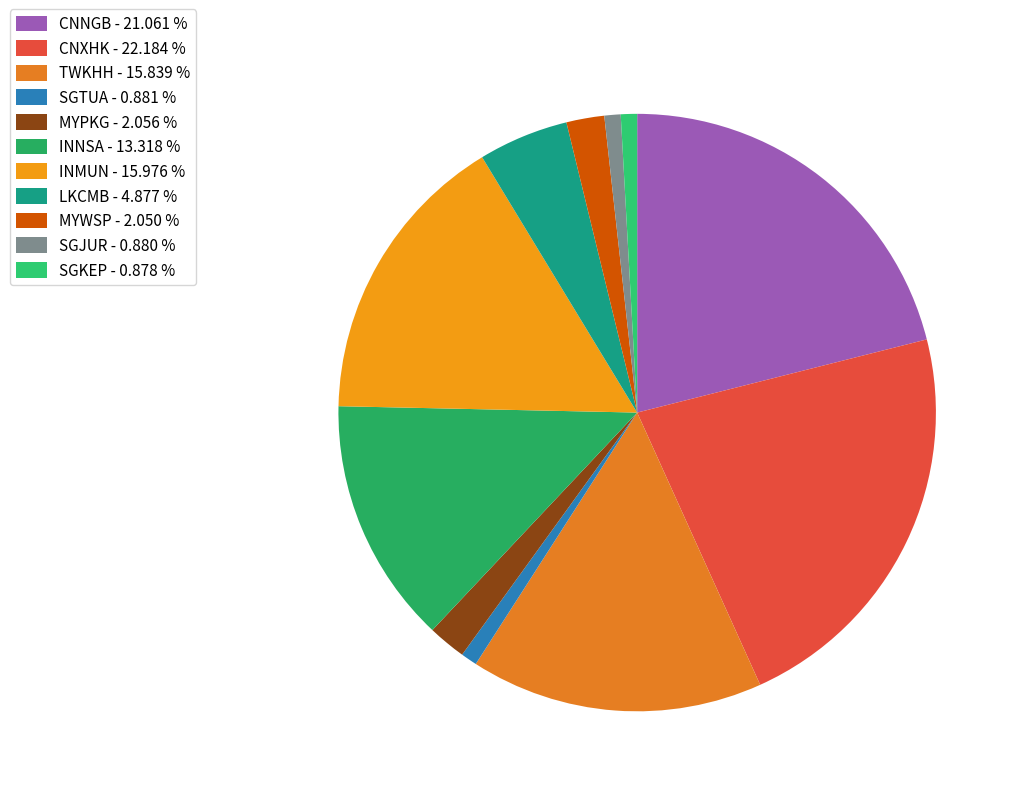

Which category has the smallest portion of the pie?

SGKEP